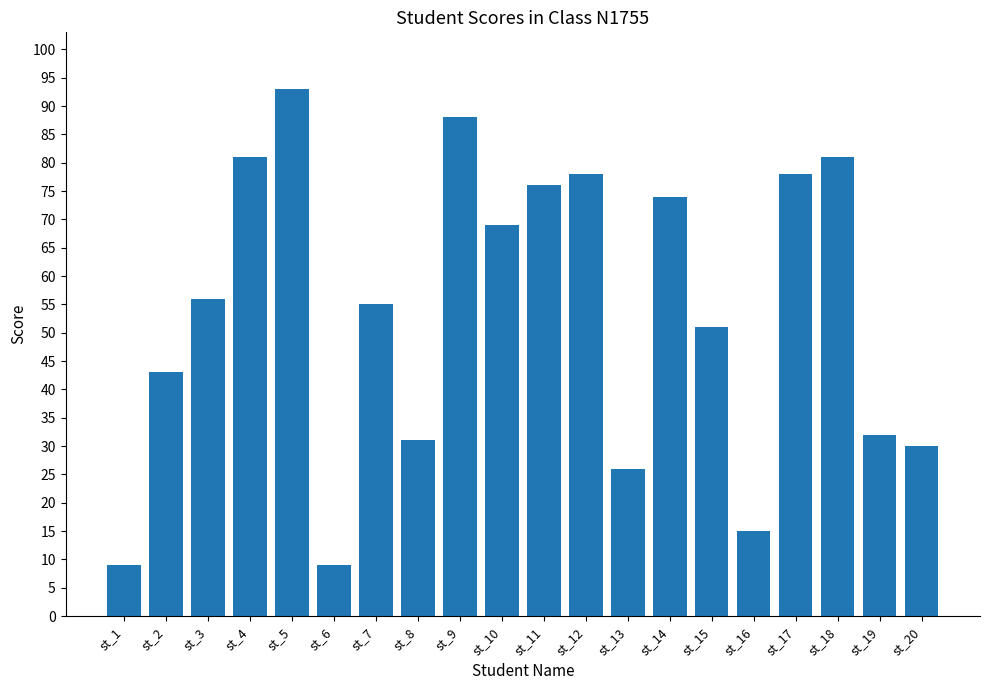

Between st_14 and st_7, which is larger?

st_14